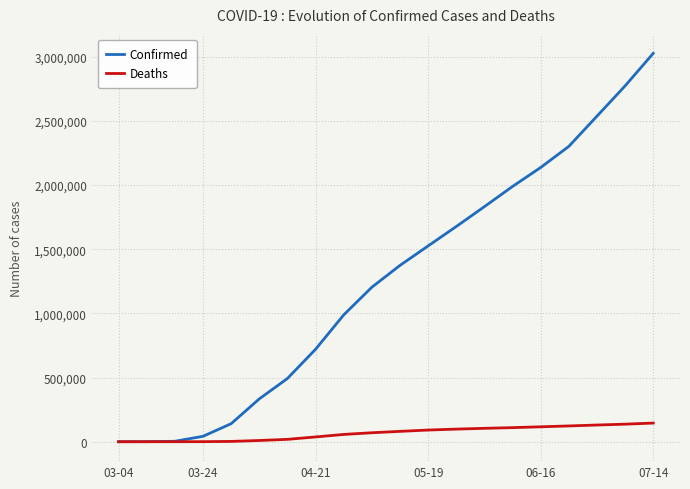

List the series in order of their overall mean, highest first.

Confirmed, Deaths